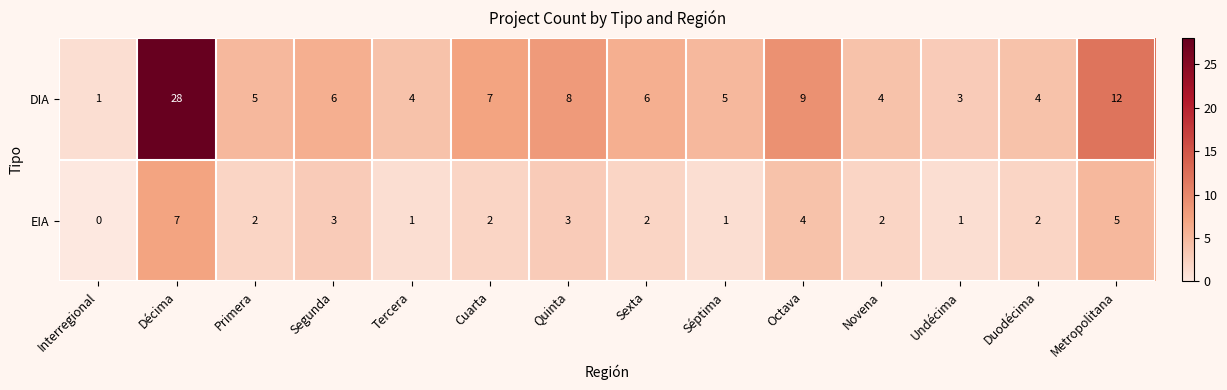

What is the difference between the second highest and second lowest values in the EIA series?

4